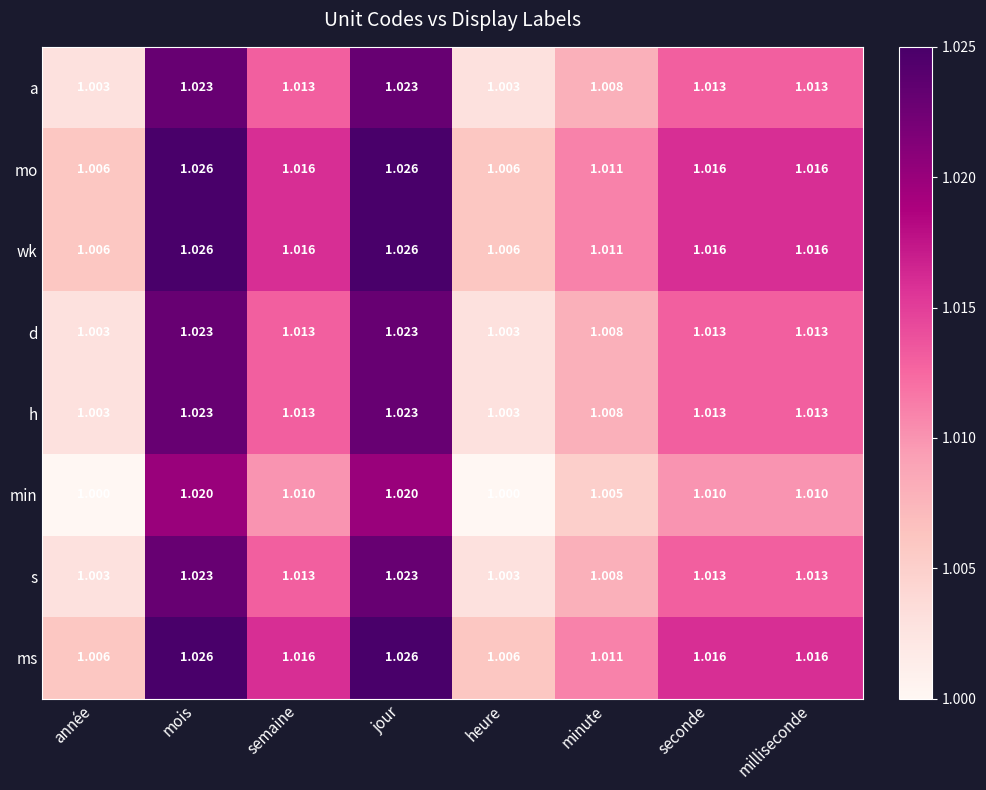

Is the value of wk at année greater than the value of s at heure?

Yes